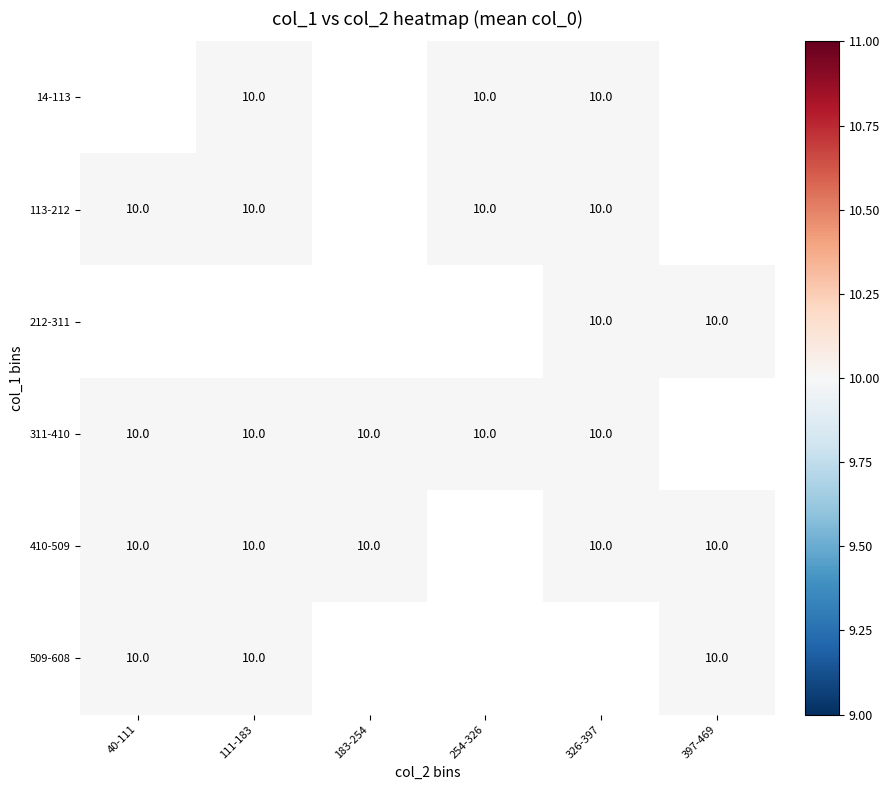

The 311-410 series shows 10.0 at 183-254. True or false?

True